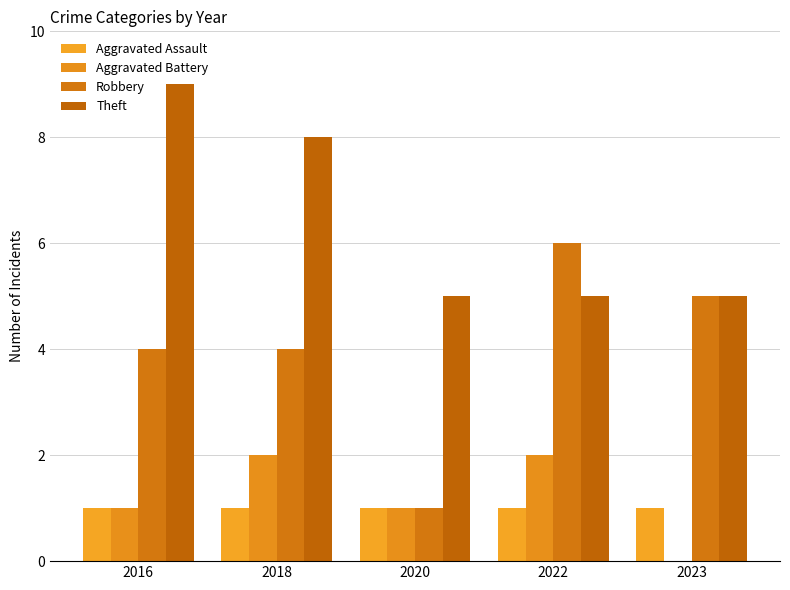

How many groups of bars are there?

5